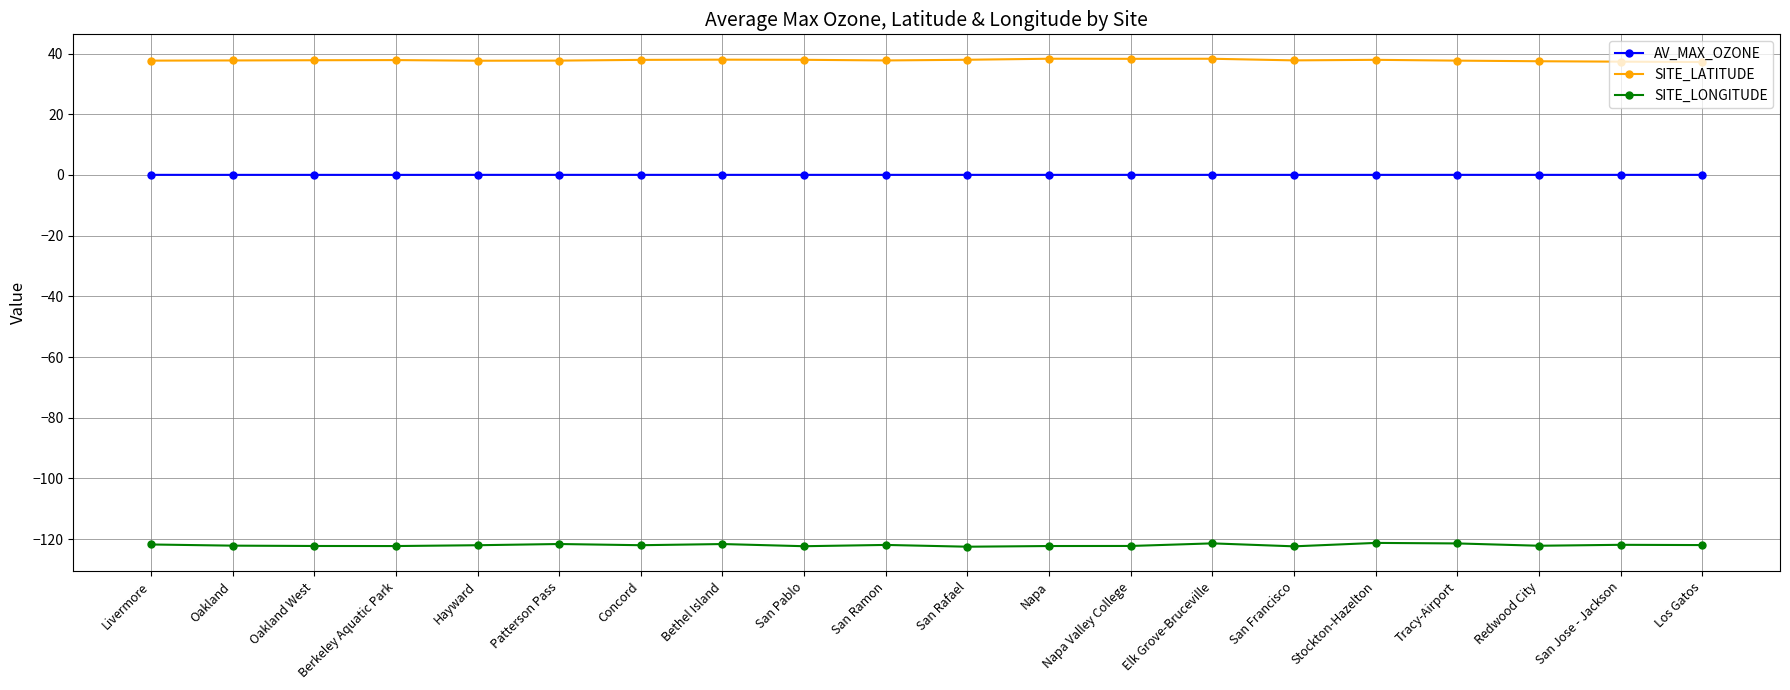

The SITE_LATITUDE series shows 17.8 at San Jose - Jackson. True or false?

False